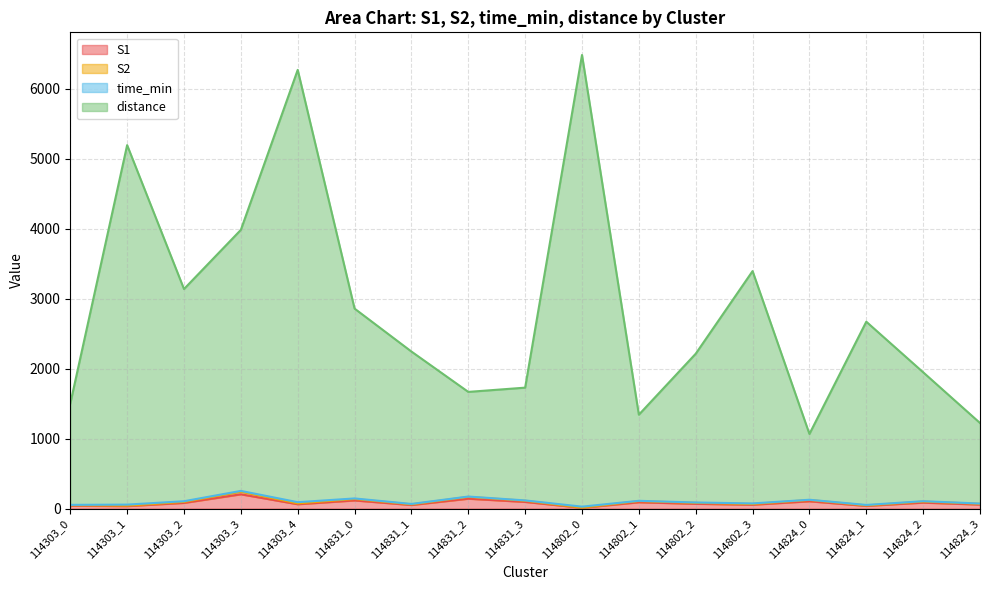

Between 114303_3 and 114802_3, which is larger?

114303_3